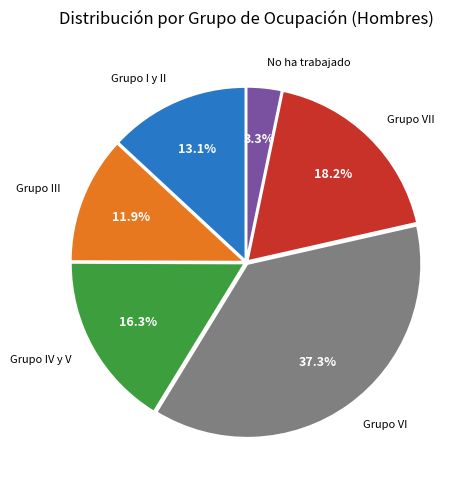

Is there any slice that represents more than half of the pie?

No